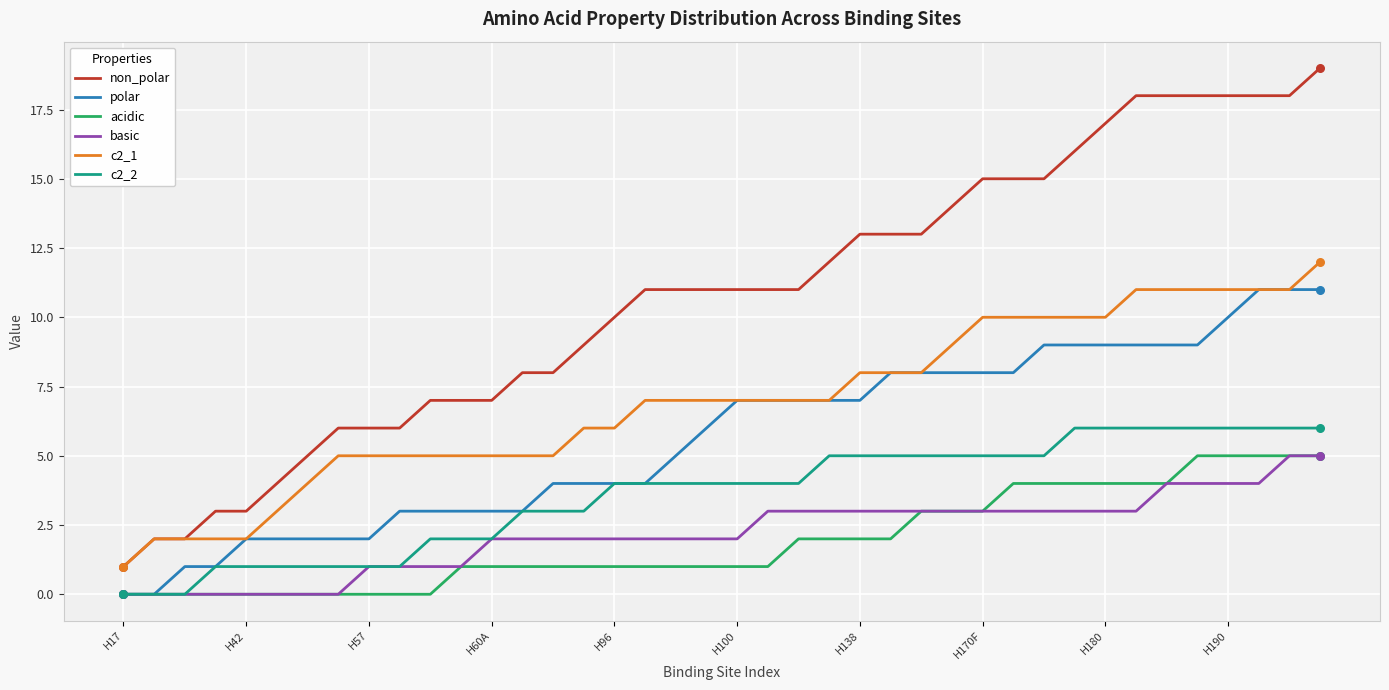

What are all the series names shown in the legend?

non_polar, polar, acidic, basic, c2_1, c2_2